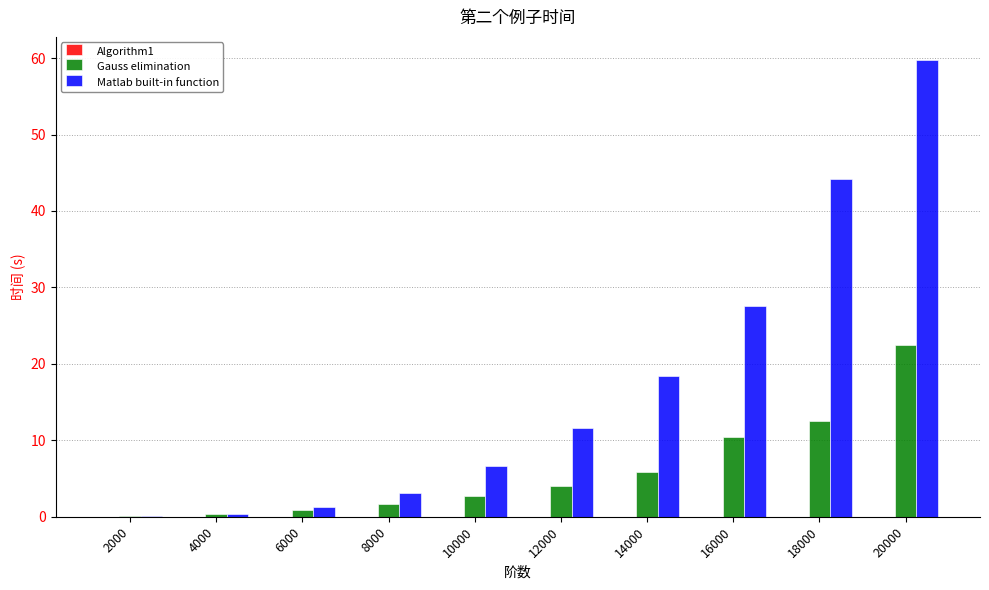

At which category is the sum across all series the highest?

20000